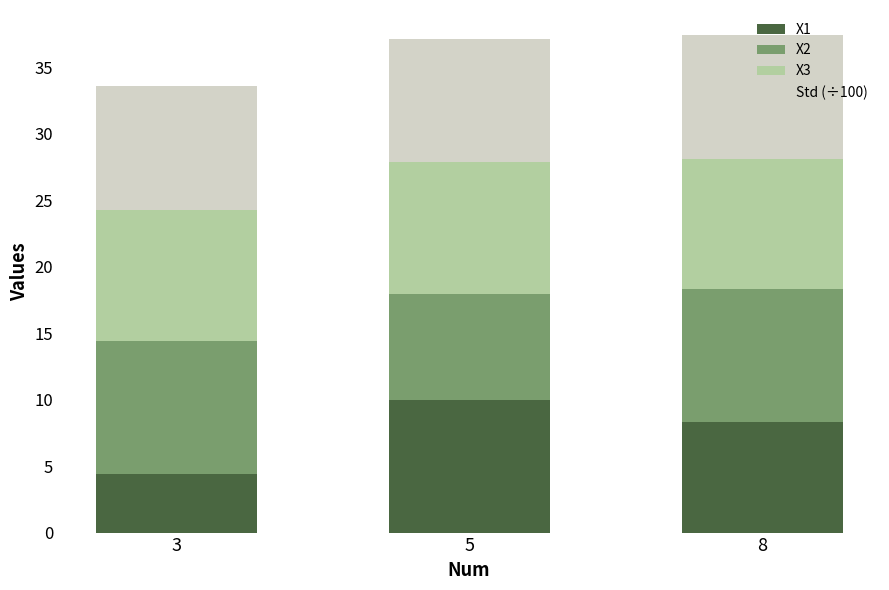

How many bars are there in total?

3